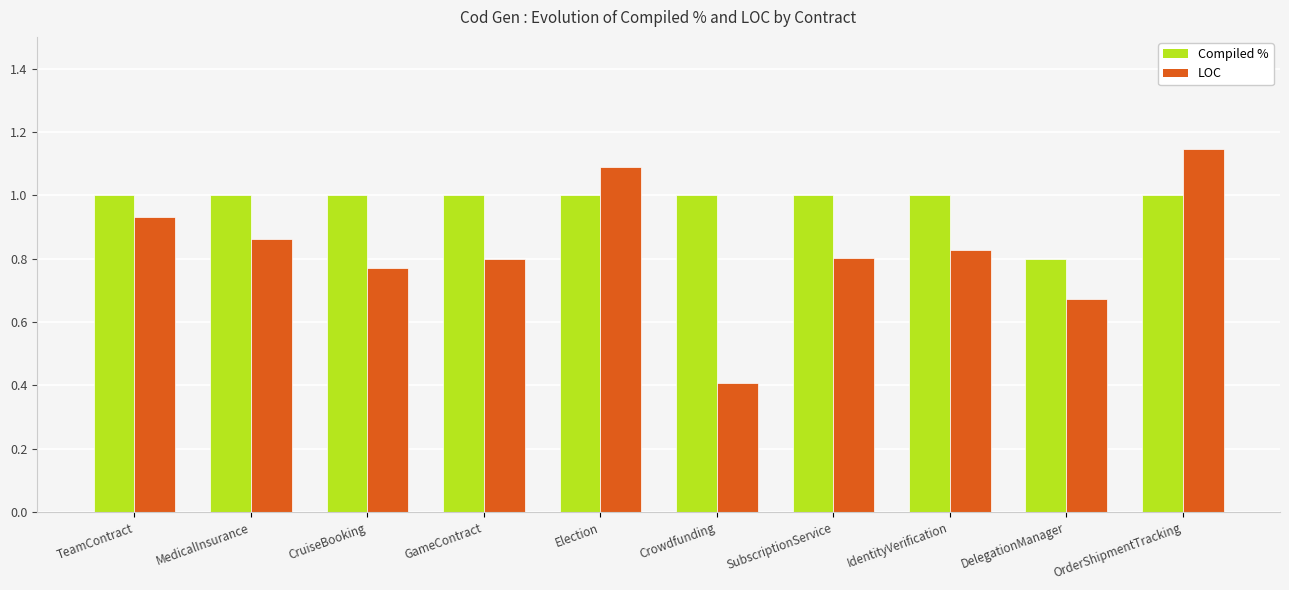

Where is LOC nearest to the value 0?

Crowdfunding